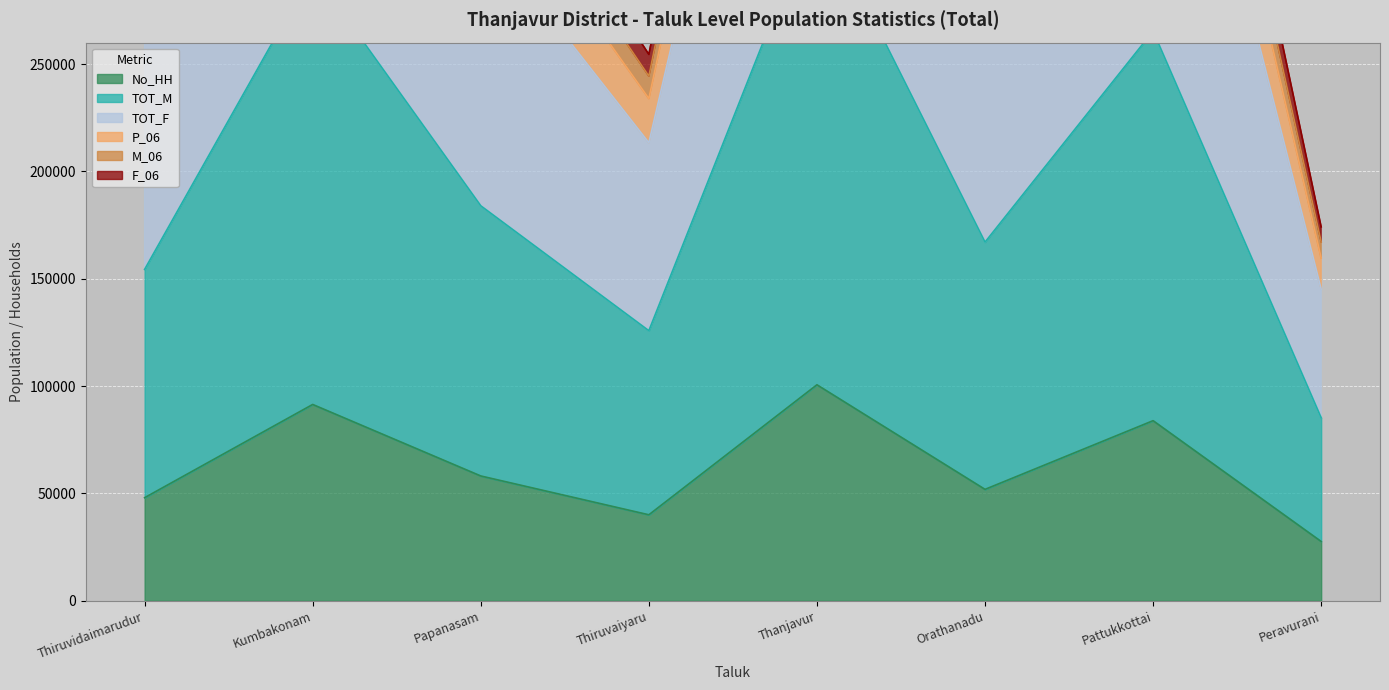

Which has a higher value, Thanjavur or Peravurani?

Thanjavur